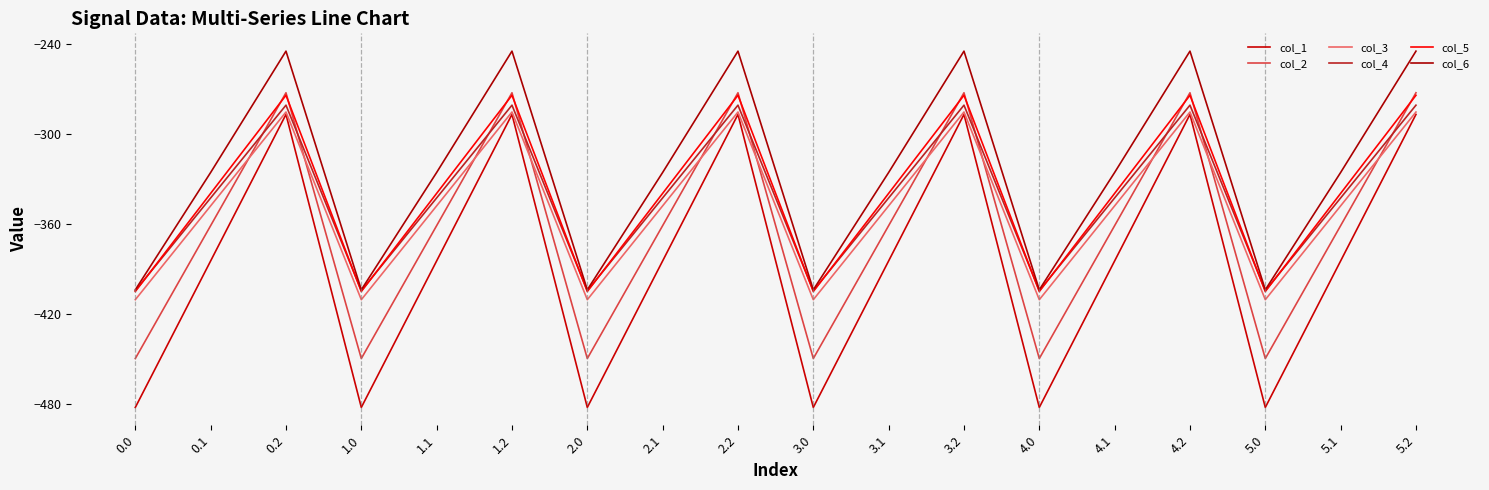

How many interior local peaks does the col_1 series have?

5